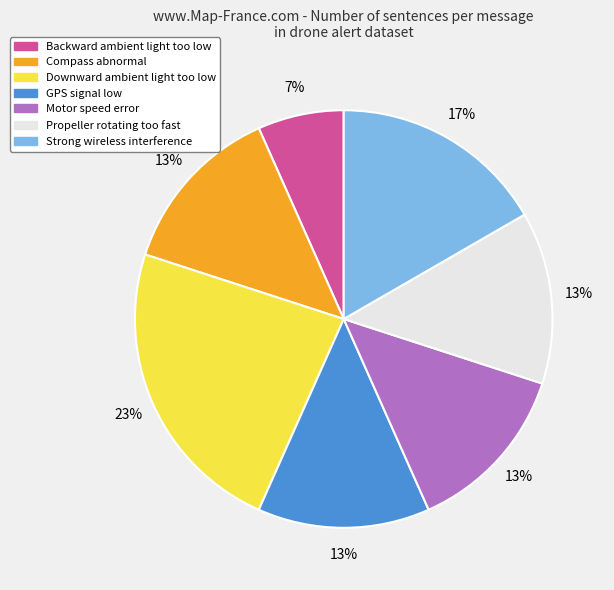

True or false: GPS signal low accounts for 13% of the total.

True